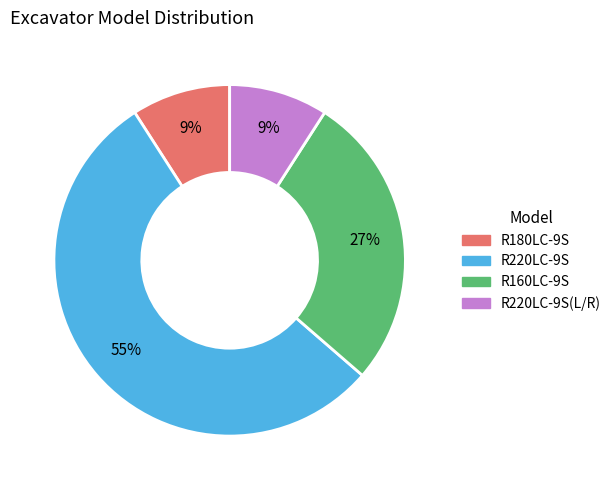

Is there a majority slice in this chart?

Yes